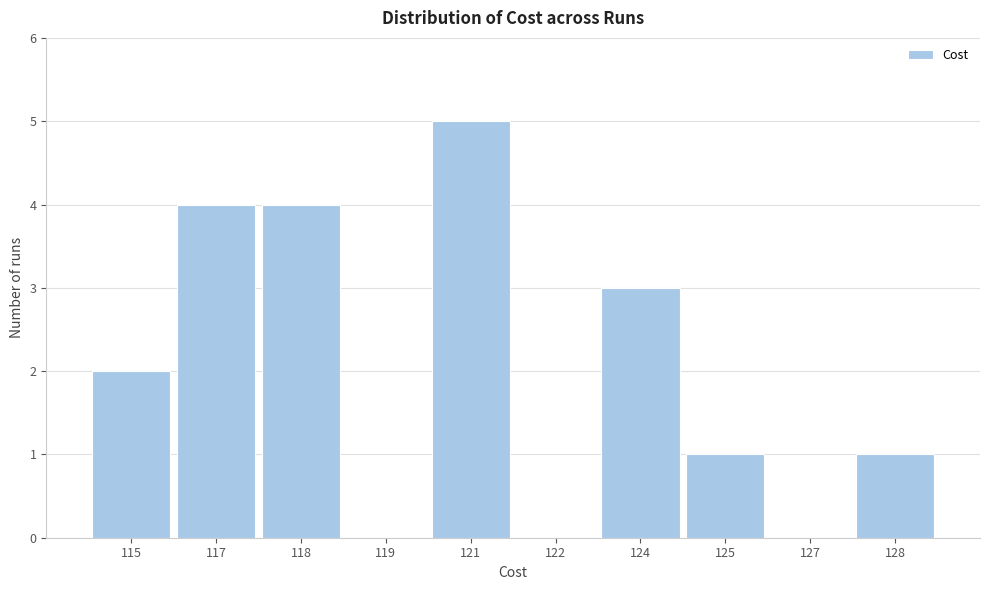

Reading left to right, list all the values displayed in this chart.

115=2	117=4	118=4	119=0	121=5	122=0	124=3	125=1	127=0	128=1